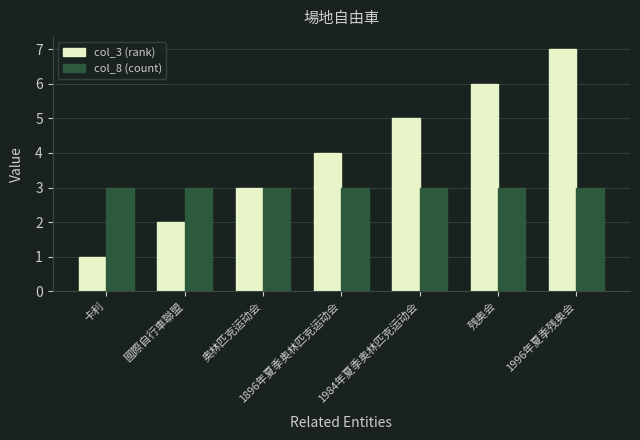

Rank the series by their average value, from lowest to highest.

col_8 (count), col_3 (rank)